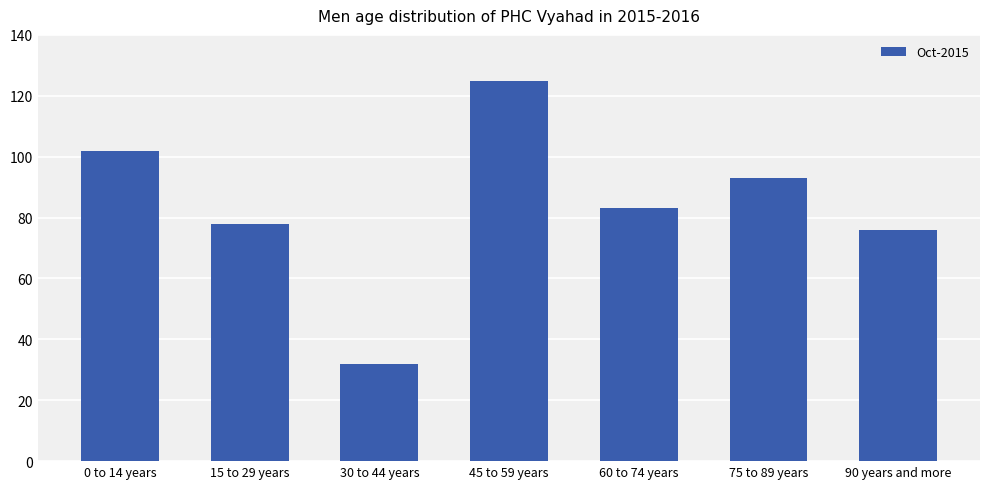

At which category does the chart reach its peak across all series?

45 to 59 years